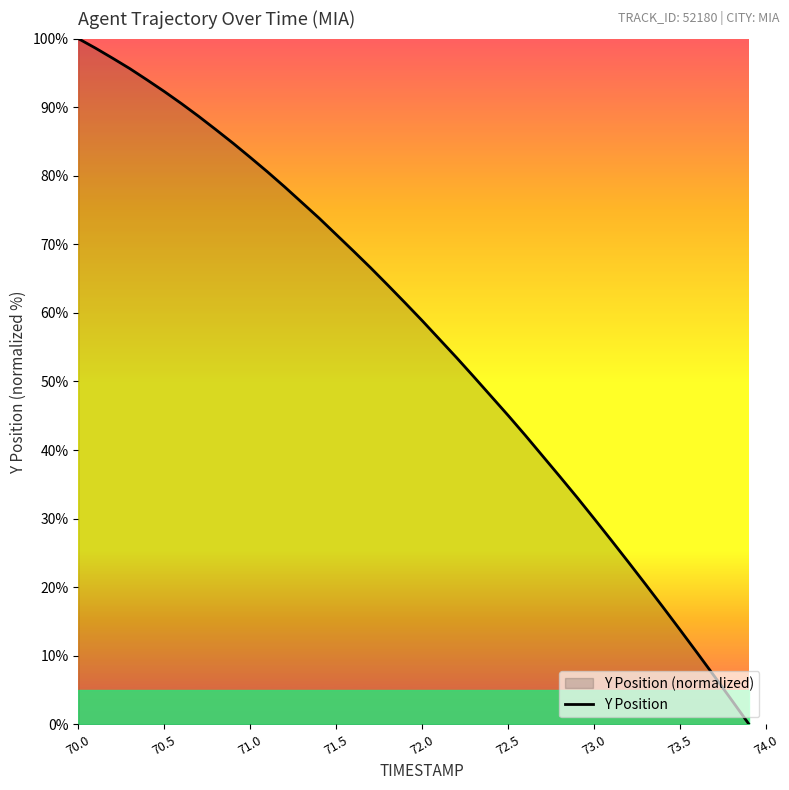

The value at 72.0 is 81.3. True or false?

False